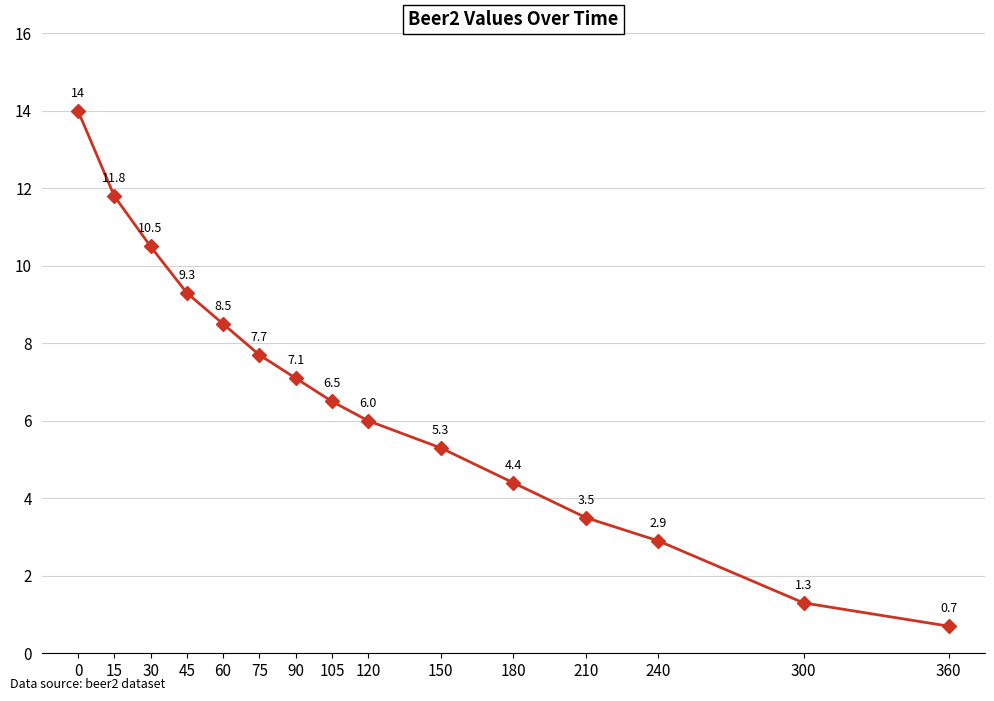

What is the smallest value displayed?

0.7